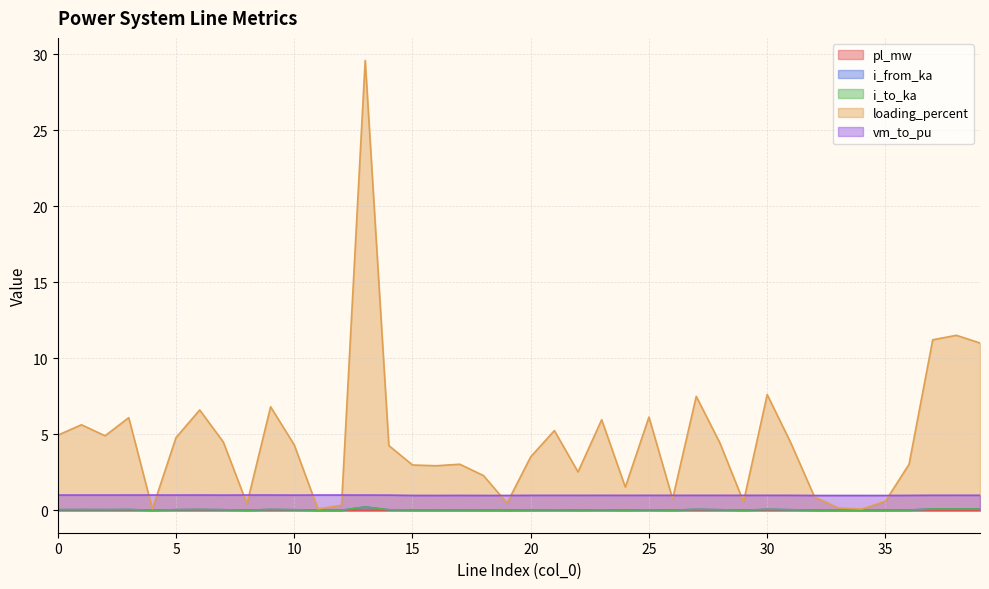

Count the number of categories in the chart.

40